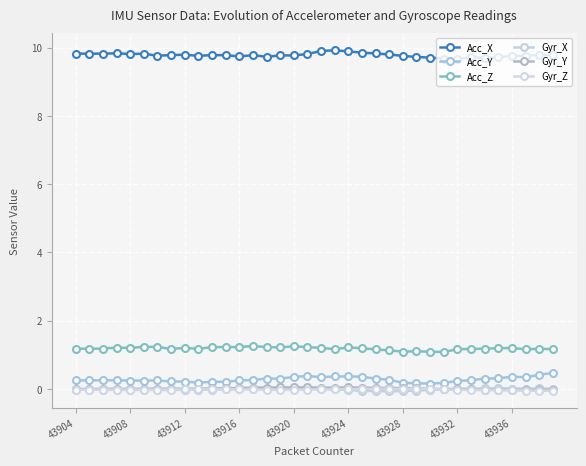

Reading left to right, list all the values displayed in this chart.

Acc_X: 9.8	9.8	9.8	9.8	9.8	9.8	9.8	9.8	9.8	9.8	9.8	9.8	9.7	9.8	9.7	9.8	9.8	9.8	9.9	9.9	9.9	9.9	9.8	9.8	9.8	9.7	9.7	9.7	9.7	9.7	9.7	9.7	9.8	9.8	9.8	9.8
Acc_Y: 0.3	0.3	0.3	0.3	0.2	0.2	0.2	0.2	0.2	0.2	0.2	0.2	0.2	0.3	0.3	0.3	0.4	0.4	0.3	0.4	0.4	0.4	0.3	0.3	0.2	0.2	0.2	0.2	0.2	0.3	0.3	0.3	0.4	0.3	0.4	0.5
Acc_Z: 1.2	1.2	1.2	1.2	1.2	1.2	1.2	1.2	1.2	1.2	1.2	1.2	1.2	1.3	1.2	1.2	1.2	1.2	1.2	1.2	1.2	1.2	1.2	1.1	1.1	1.1	1.1	1.1	1.2	1.2	1.2	1.2	1.2	1.2	1.2	1.2
Gyr_X: -0.0	-0.0	-0.0	-0.0	-0.0	-0.0	-0.0	-0.0	-0.0	-0.0	-0.0	-0.0	0.0	0.0	0.0	0.0	0.0	0.0	0.0	-0.0	-0.0	-0.1	-0.1	-0.1	-0.1	-0.0	-0.0	-0.0	0.0	0.0	0.0	0.0	0.0	0.0	0.0	0.0
Gyr_Y: -0.0	-0.0	0.0	0.0	0.0	0.0	0.0	0.0	0.0	0.0	0.0	0.0	0.0	0.0	0.0	0.0	0.0	0.0	0.0	0.0	0.0	0.0	0.0	0.0	0.0	0.0	0.0	-0.0	-0.0	-0.0	-0.0	-0.0	-0.0	-0.0	-0.0	-0.0
Gyr_Z: -0.0	-0.0	-0.0	-0.0	-0.0	-0.0	-0.0	-0.0	-0.0	-0.0	-0.0	-0.0	-0.0	-0.0	-0.0	-0.0	-0.0	-0.0	-0.0	-0.0	-0.0	-0.0	0.0	0.0	-0.0	0.0	-0.0	-0.0	-0.0	-0.0	-0.0	-0.0	-0.0	-0.0	-0.0	-0.1